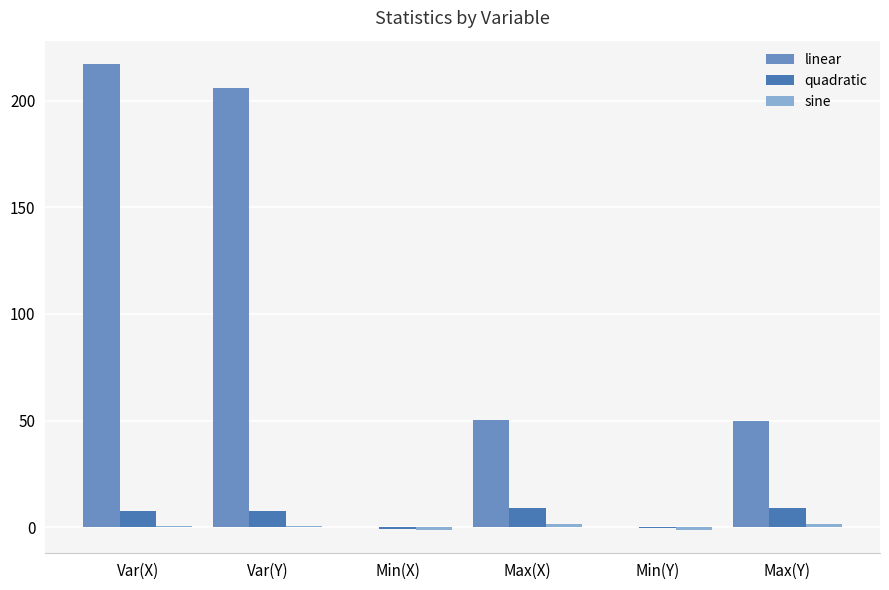

What is the average value of the quadratic series?

5.3